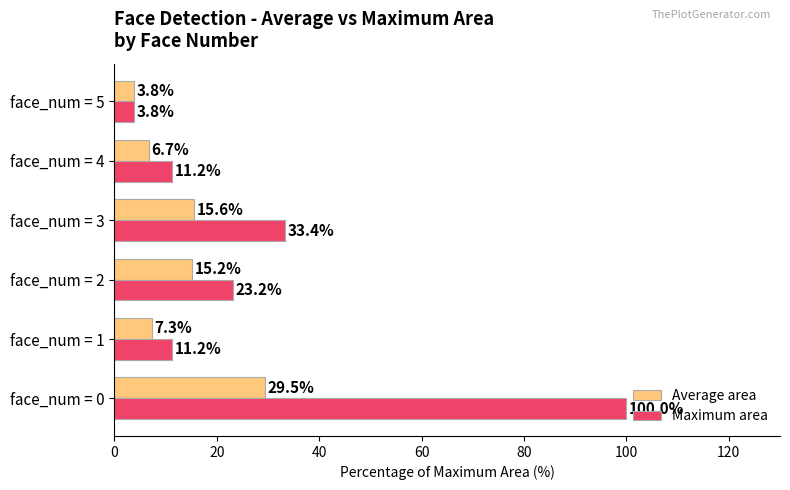

Where is Maximum area nearest to the value 51?

face_num = 3